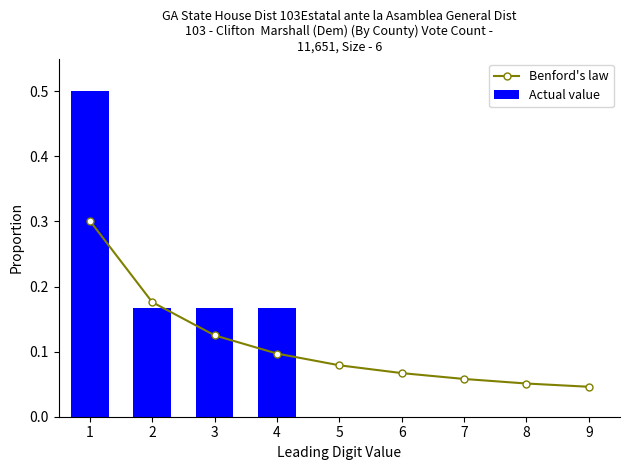

Which label corresponds to the largest value in the chart?

1